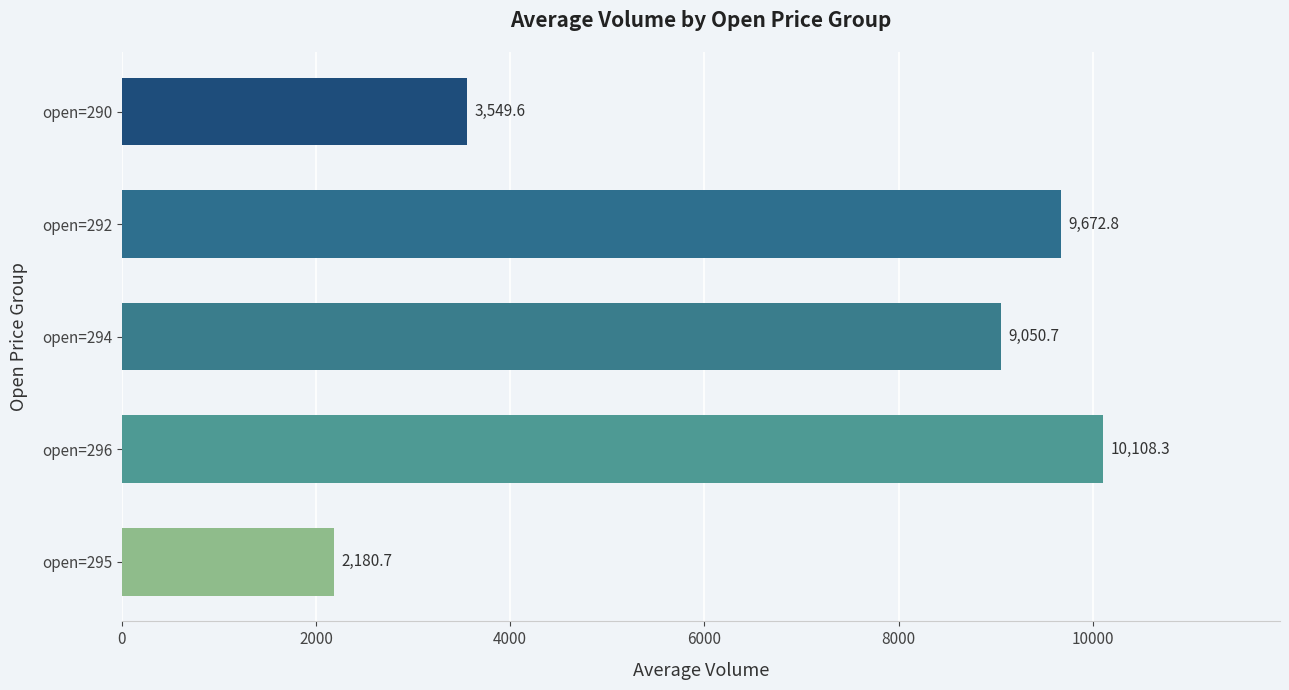

Which has a higher value, open=294 or open=290?

open=294